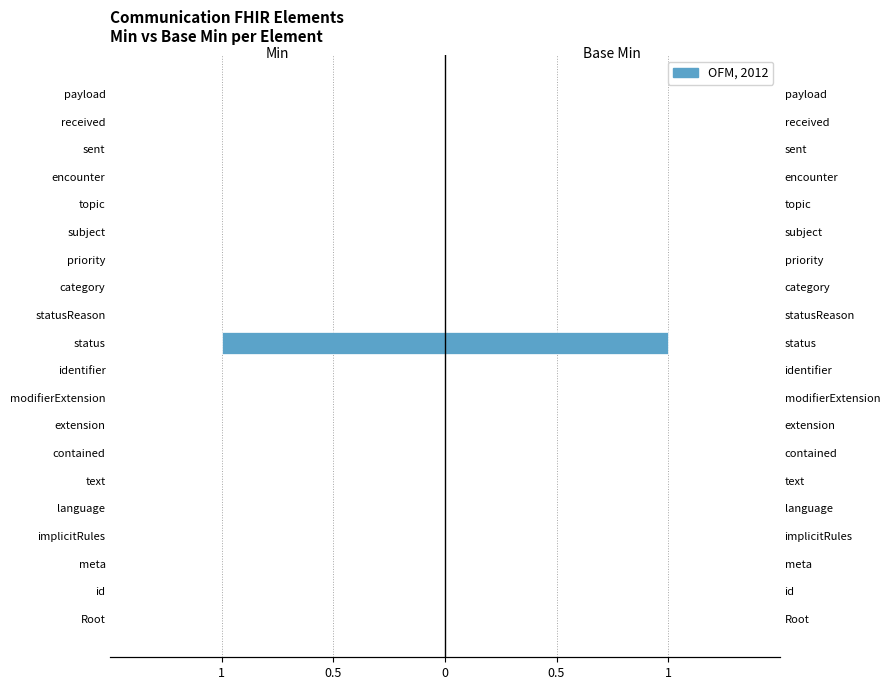

How many groups of bars are there?

20